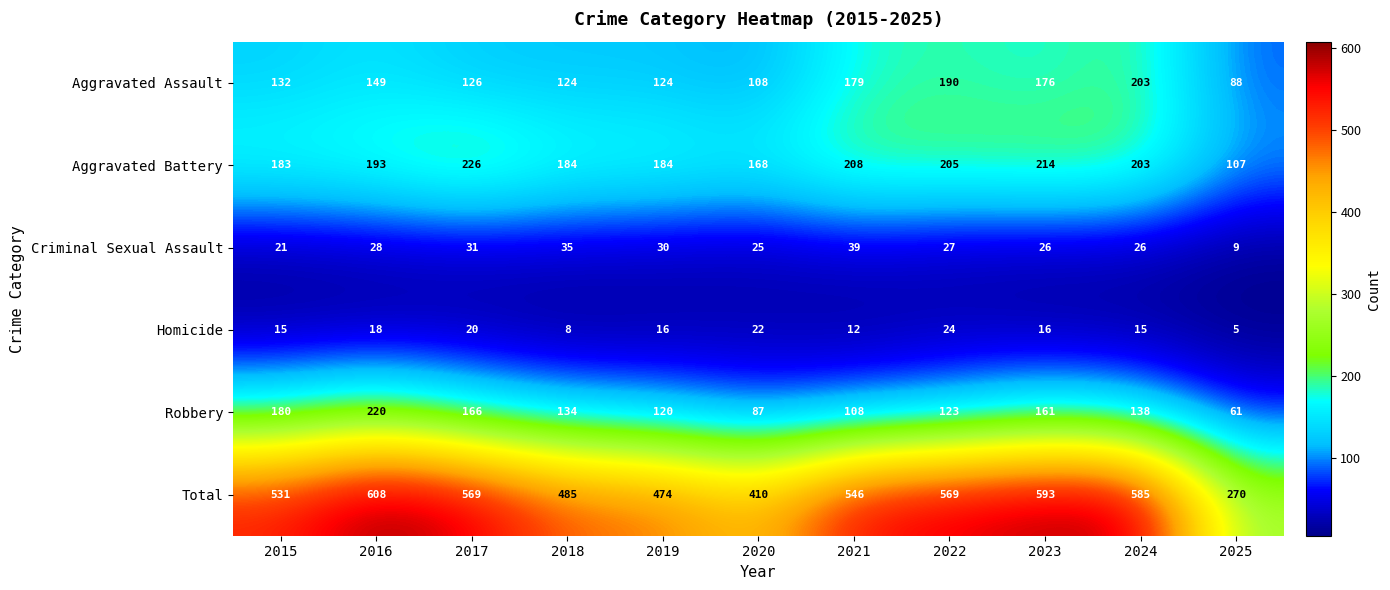

Which series has the widest spread of values?

Total